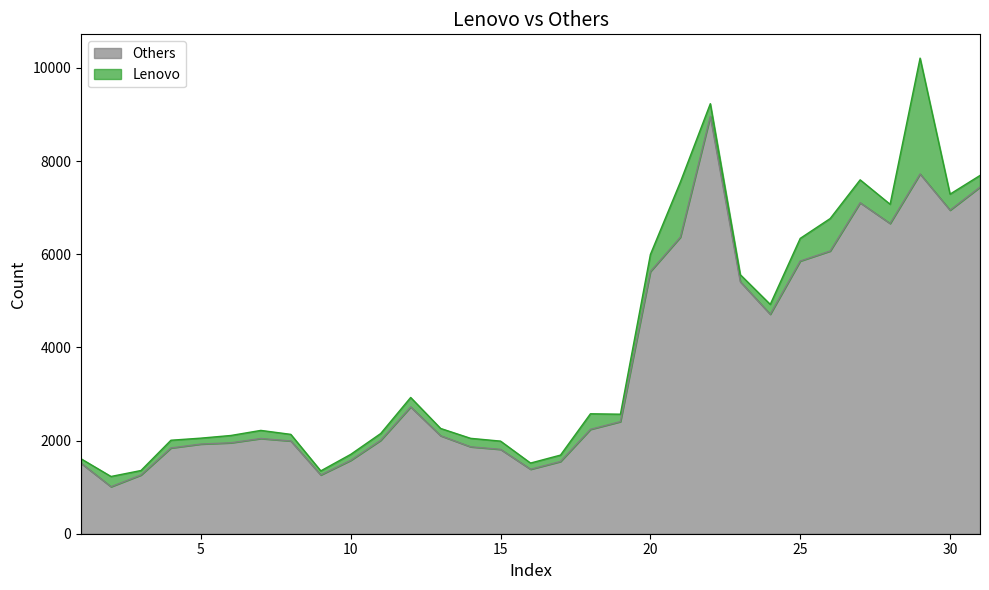

What is the average value?

3656